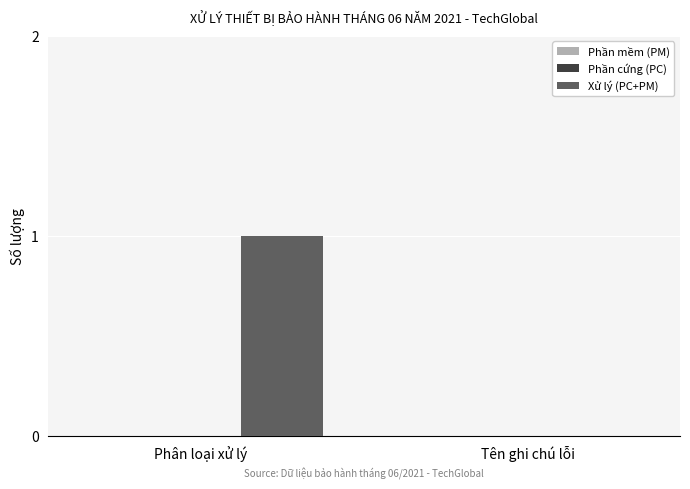

Reading right to left, transcribe all the data shown in this chart.

Tên ghi chú lỗi=0	Phân loại xử lý=1